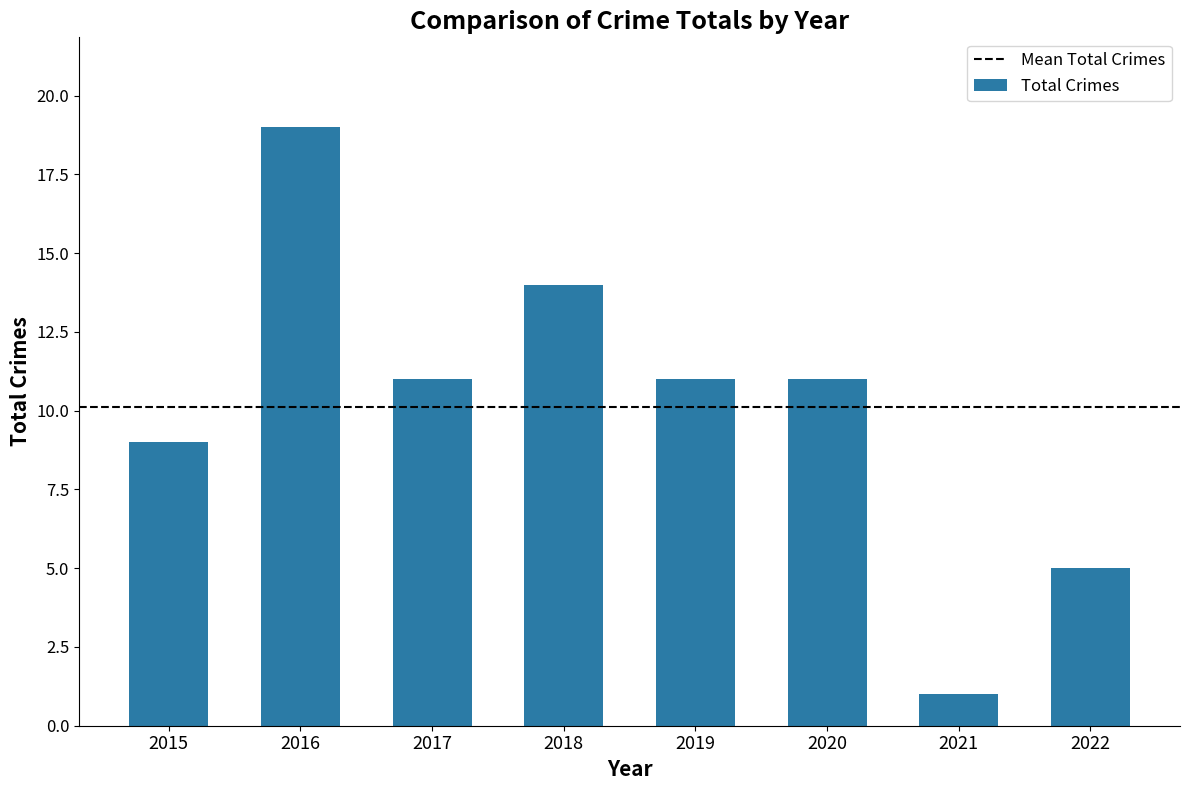

How many bars are there in total?

8